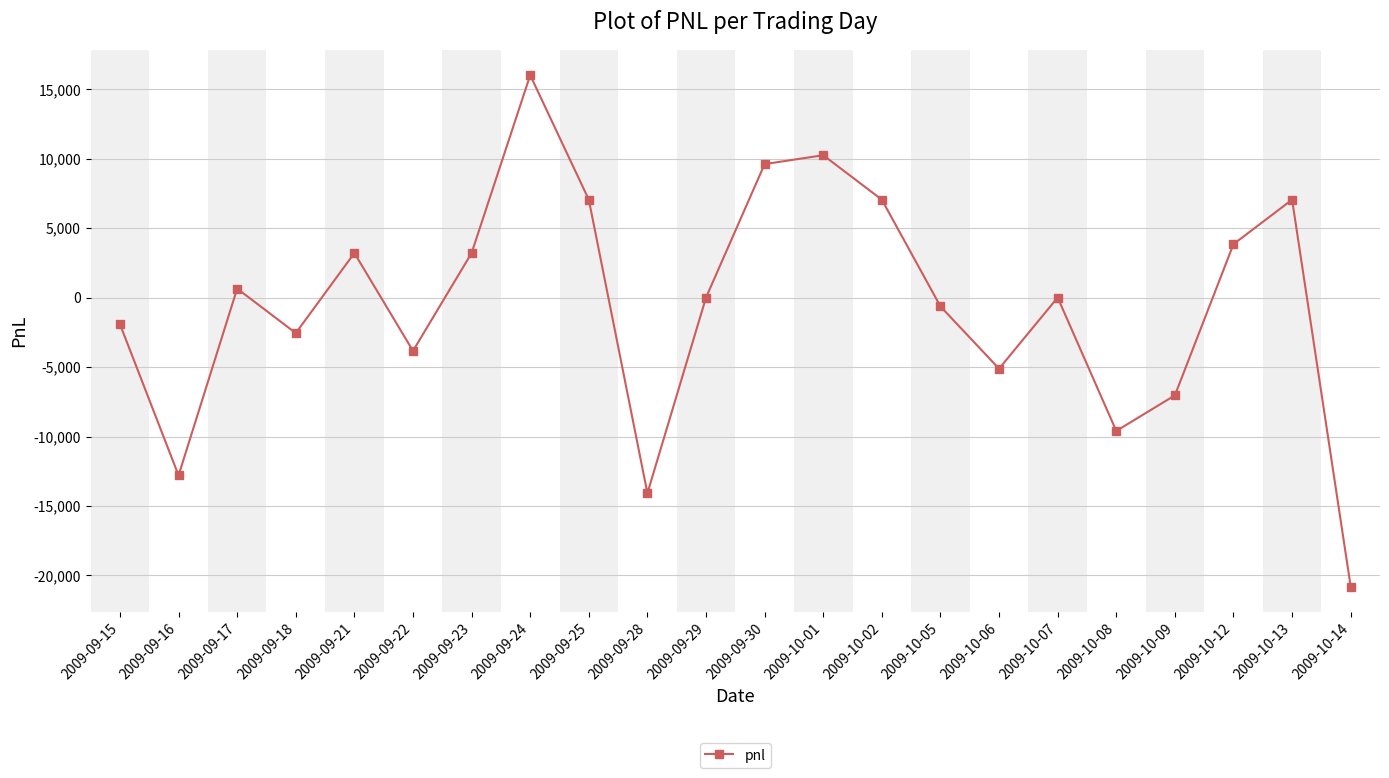

What is the sum of the values at 2009-10-07 and 2009-10-08?

-9600